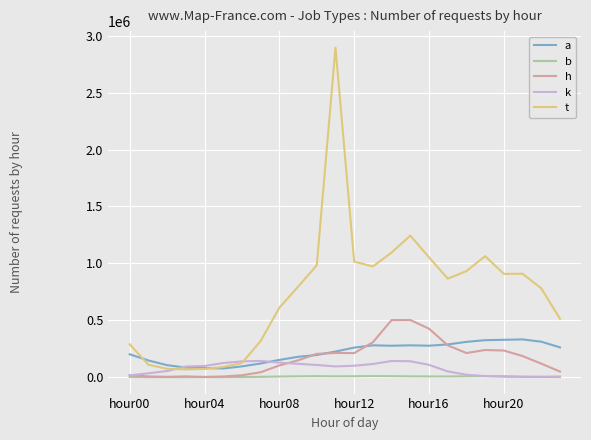

Which series has the largest total across all categories?

t